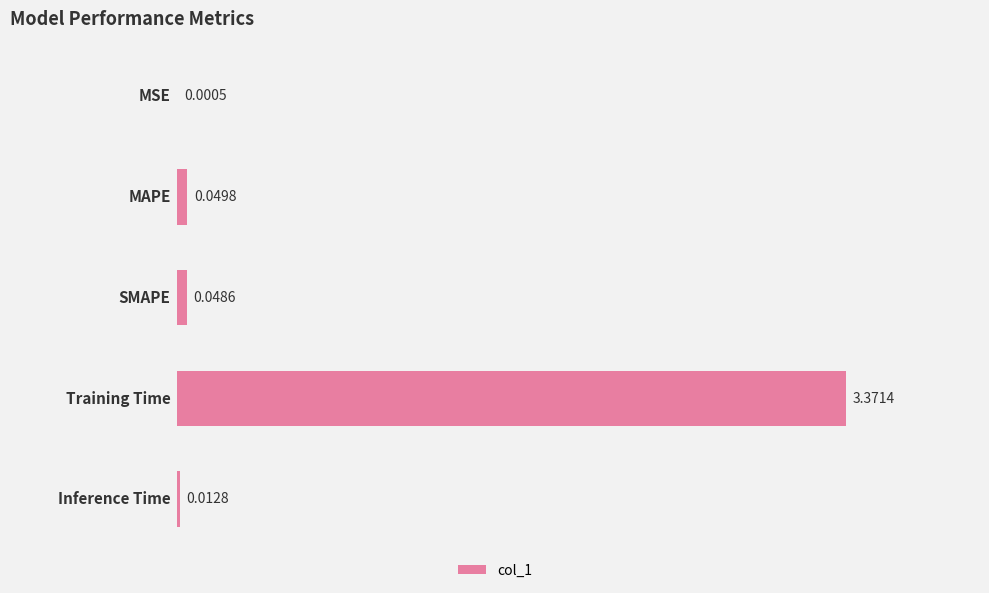

What is the sum of all values?

3.5